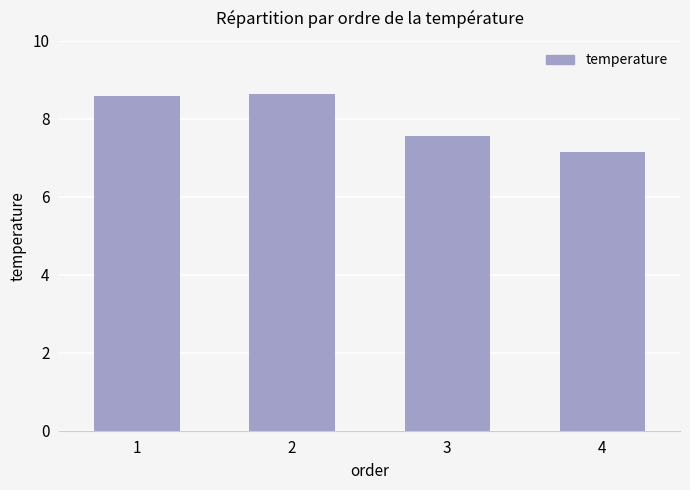

Reading left to right, extract all data points from this chart.

8.6	8.6	7.6	7.1